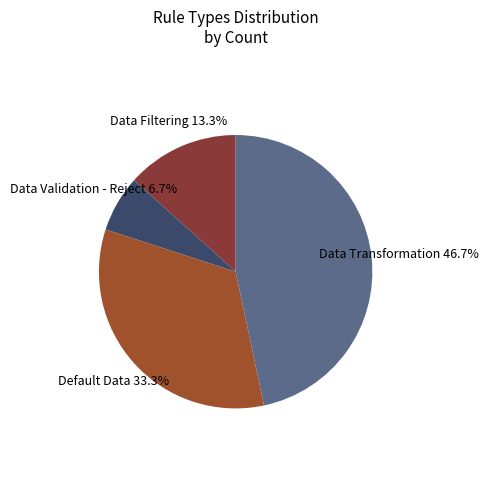

Is Data Transformation the majority of the pie?

No